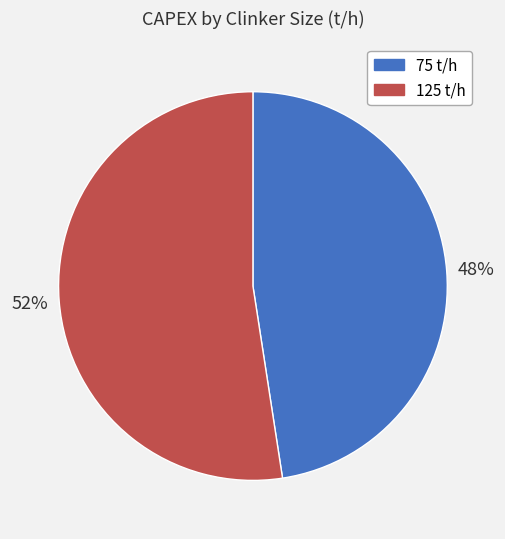

Which category has the biggest portion of the pie?

125